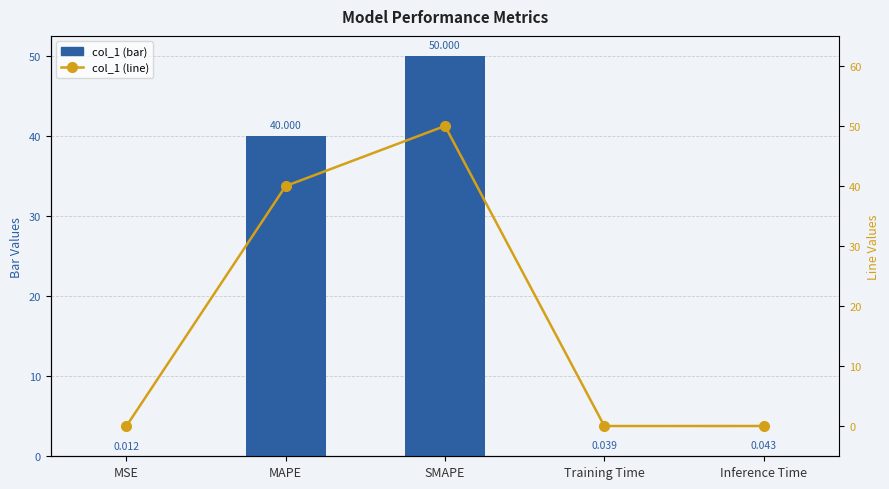

Is it true that col_1 equals 65.8 at SMAPE?

False